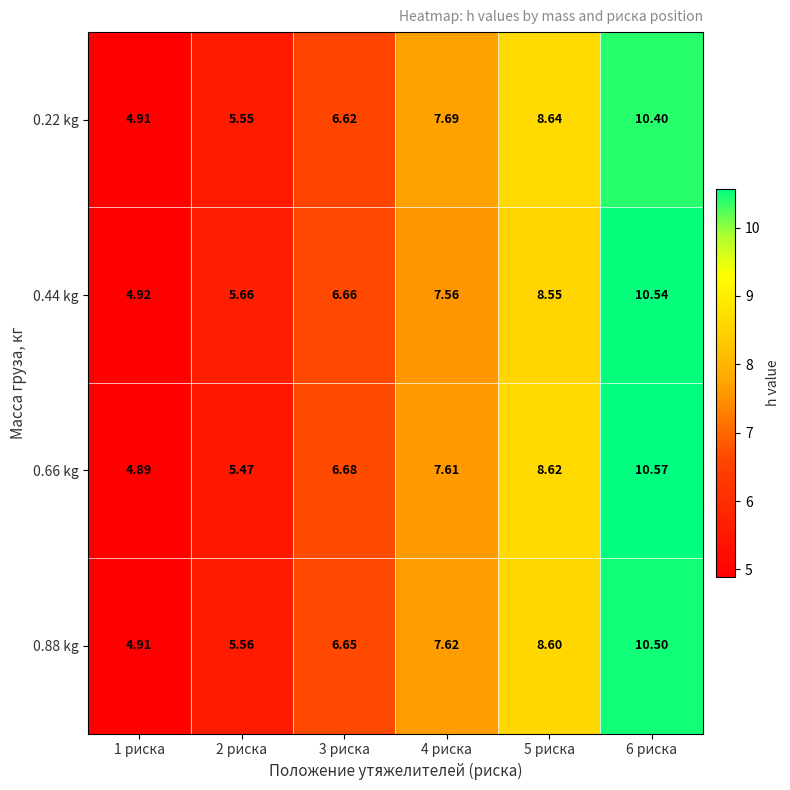

Is the value of 0.44 kg at 1 риска greater than the value of 0.66 kg at 4 риска?

No